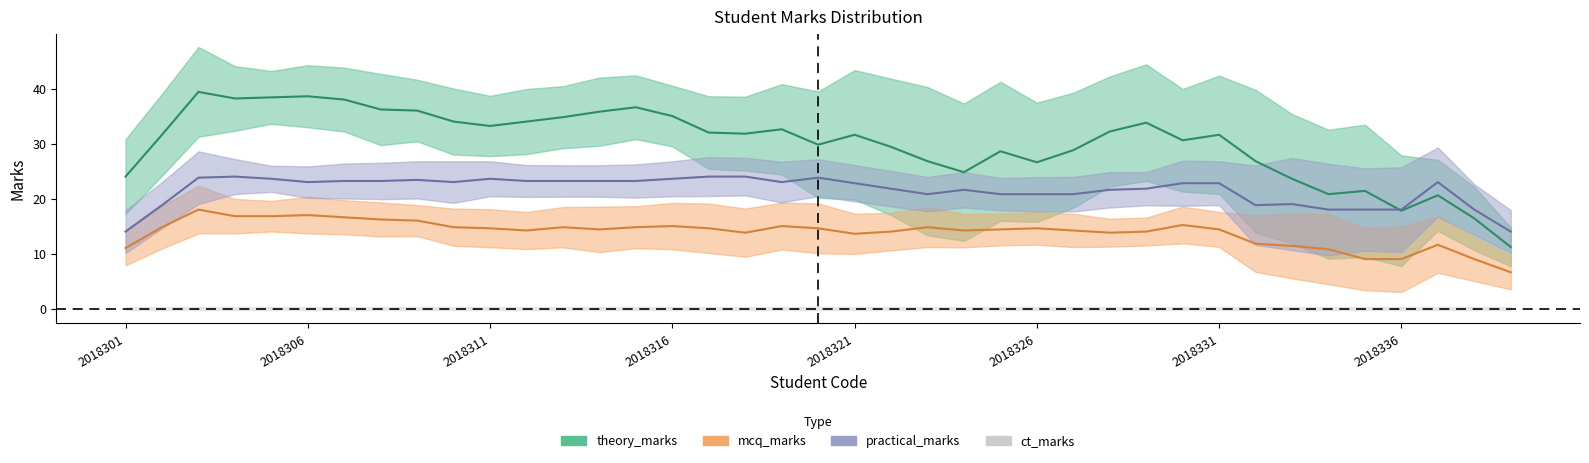

Is it true that mcq_marks equals 15 at 2018324?

True